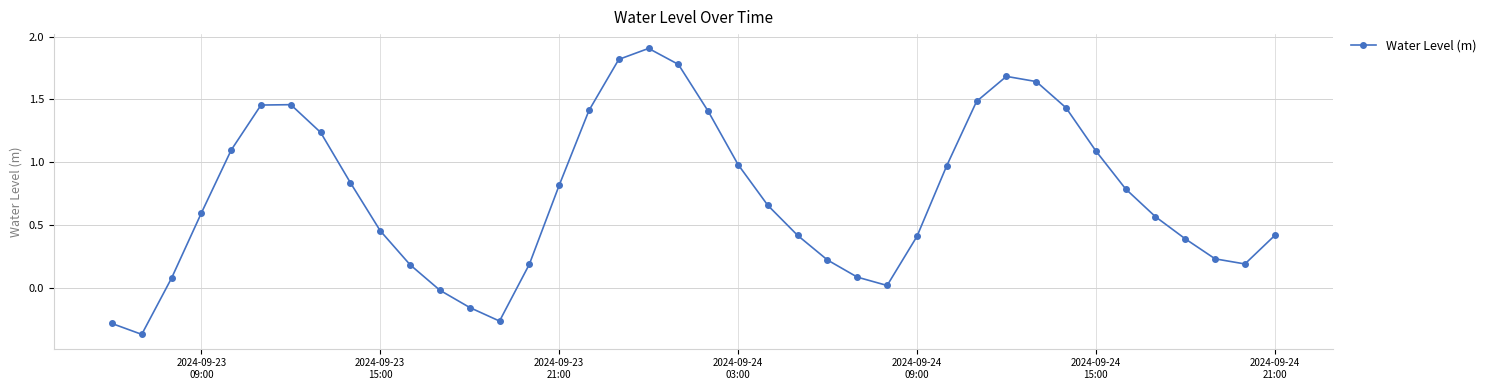

How many interior local valleys (lower than both neighbors) does the data have?

4